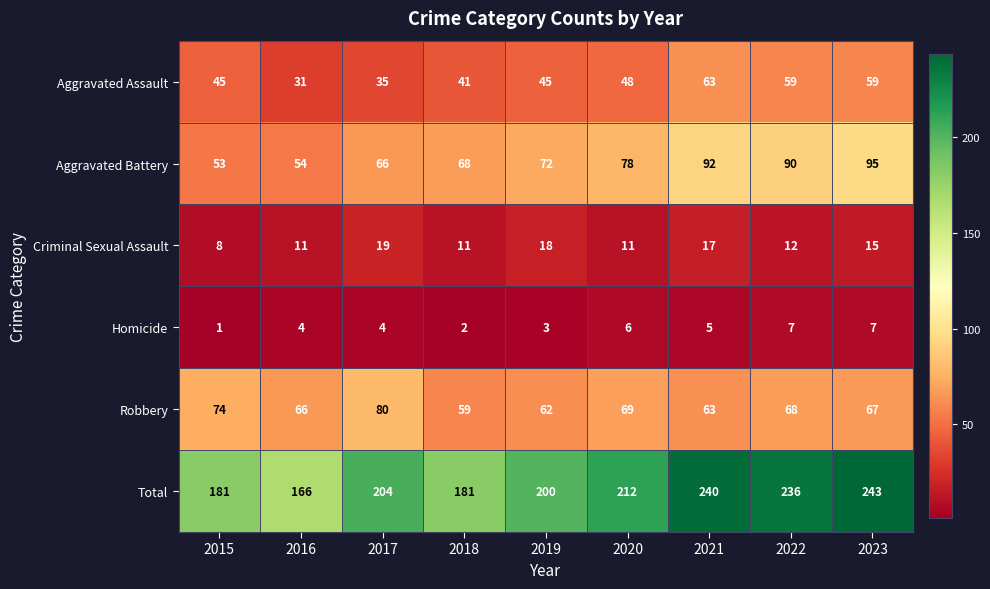

At 2018, list the series in order from smallest to largest.

Homicide, Criminal Sexual Assault, Aggravated Assault, Robbery, Aggravated Battery, Total